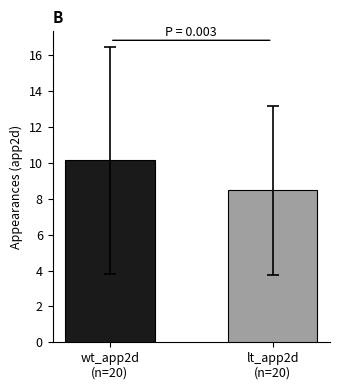

Reading left to right, what are all the values shown in this chart?

10.1	8.5